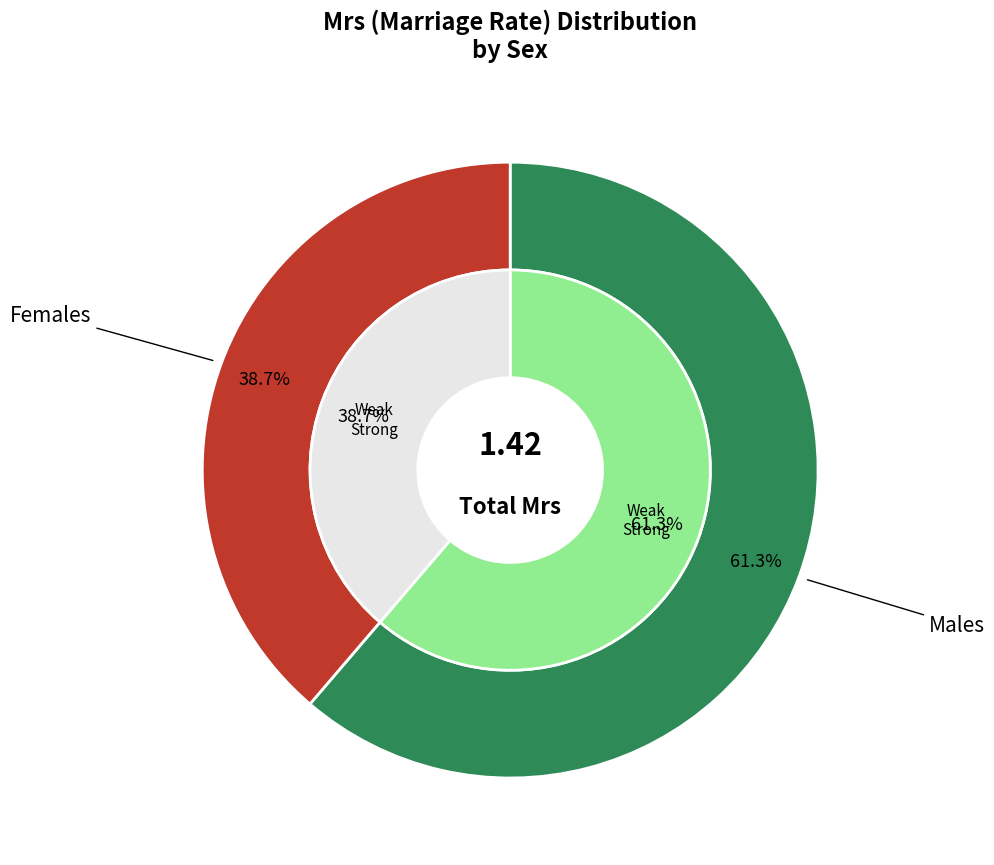

To the nearest percent, what is the difference between the largest and smallest slice percentages?

23%